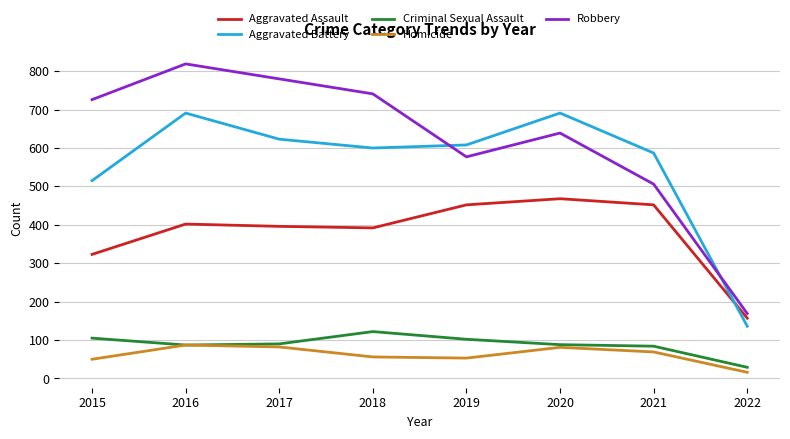

In Aggravated Assault, how many points are higher than both neighbors (excluding endpoints)?

2